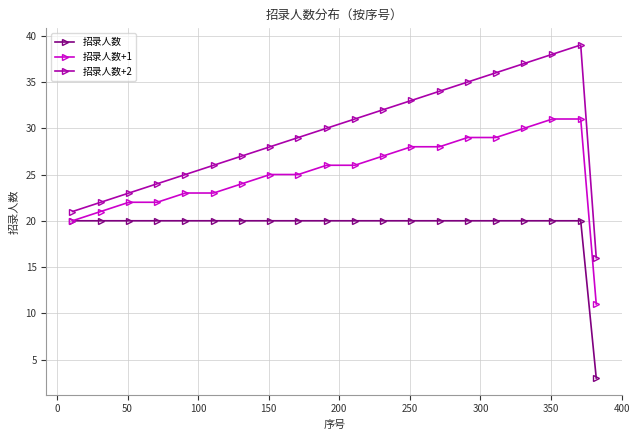

What is the lowest value of the 招录人数+1 series?

11